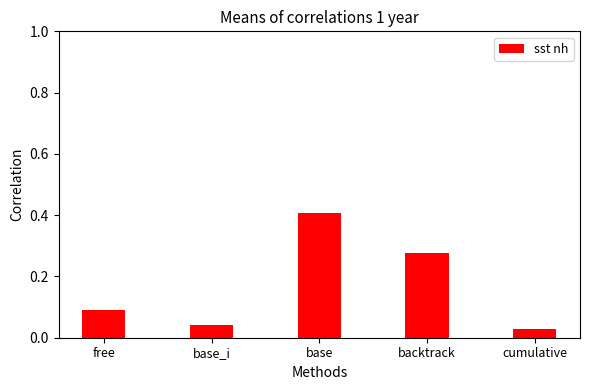

Which has a higher value, base or backtrack?

base